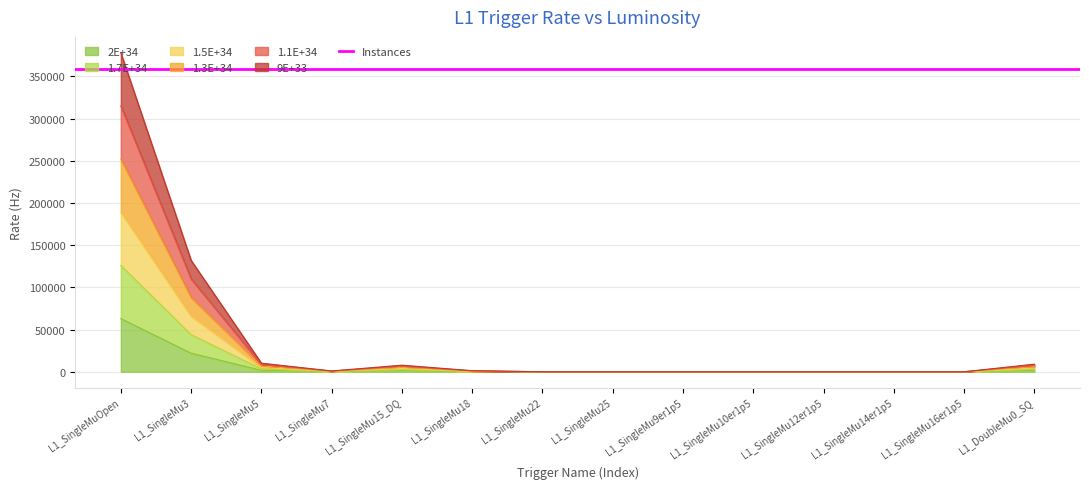

At which category is the sum across all series the highest?

L1_SingleMuOpen